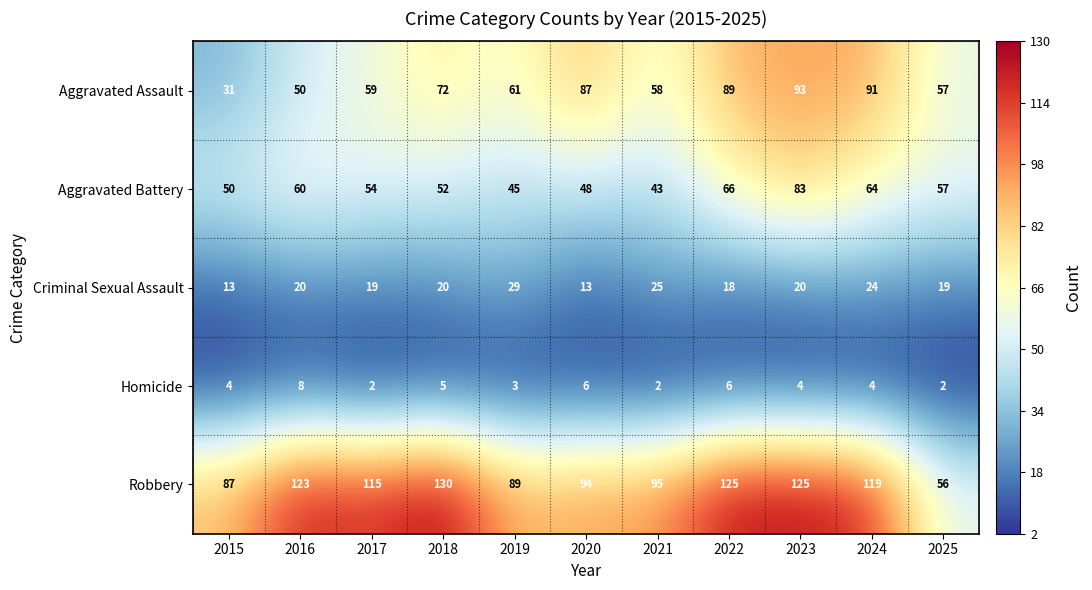

At which label is Robbery closest to 93?

2020